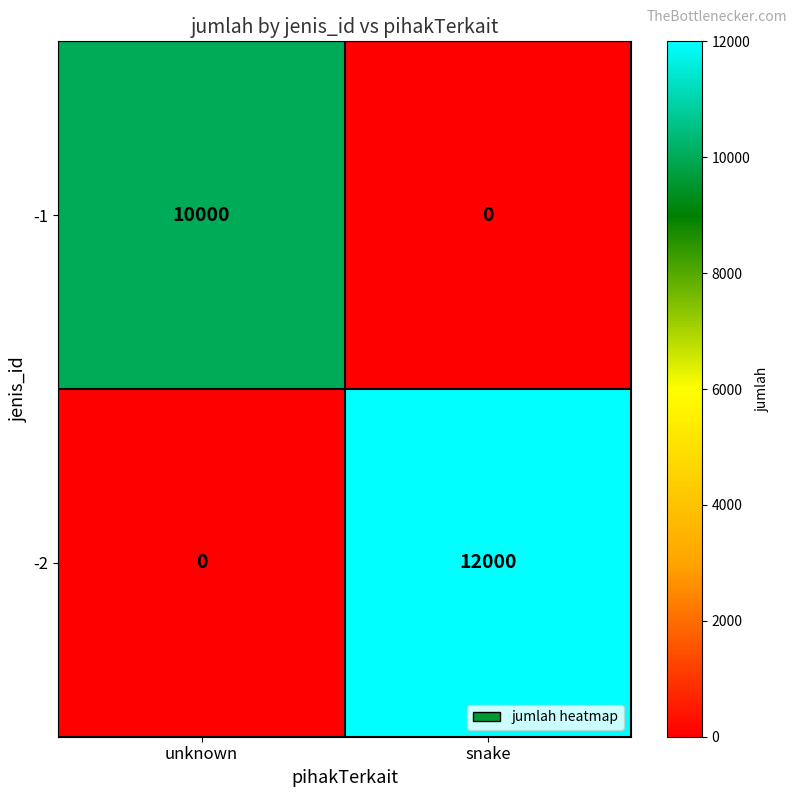

Reading left to right, what are all the values shown in this chart?

-1: 10000	0
-2: 0	12000